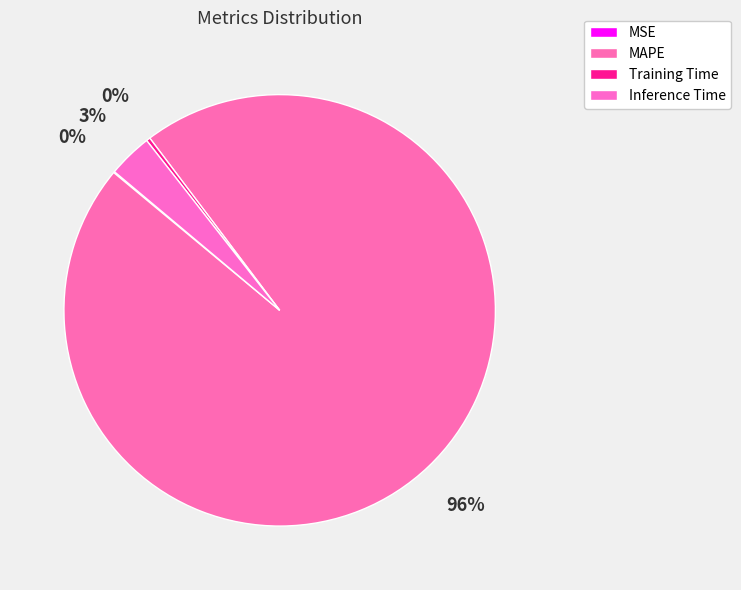

Which slice is the largest?

MAPE